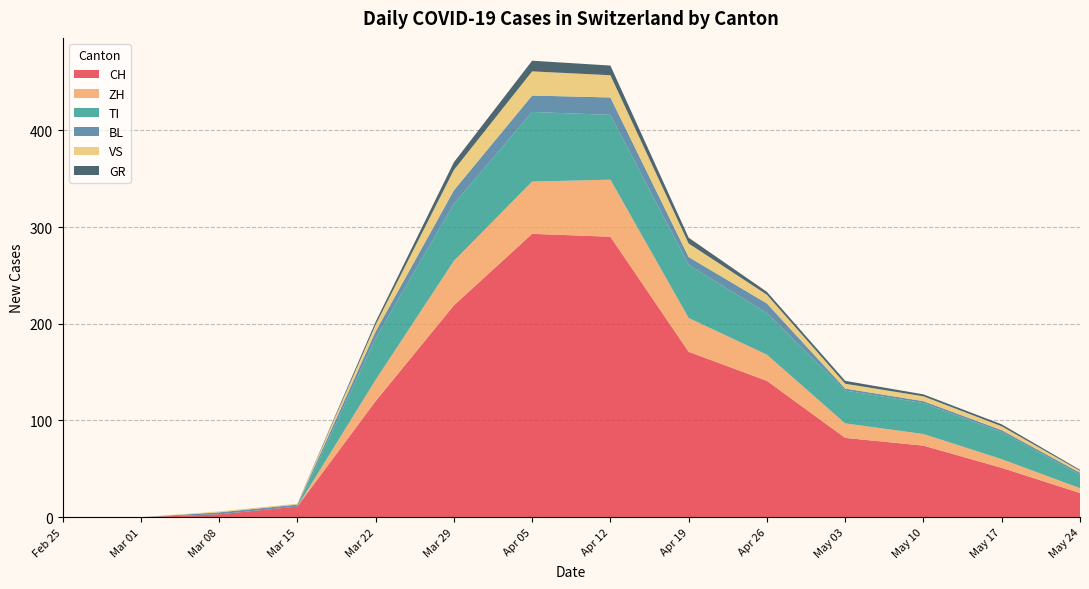

Where is CH nearest to the value 146?

Apr 26